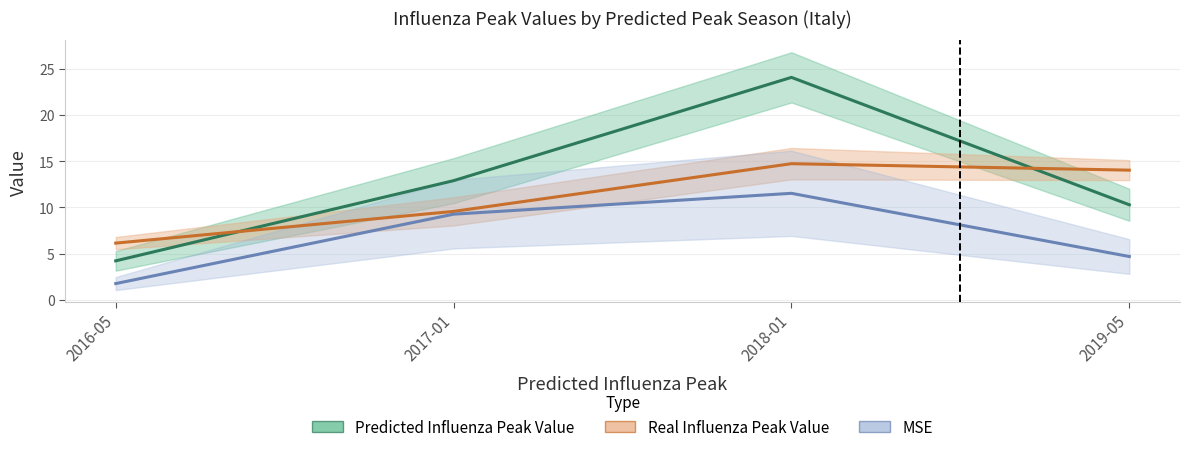

What is the total value across all series at 2018-01?

50.3